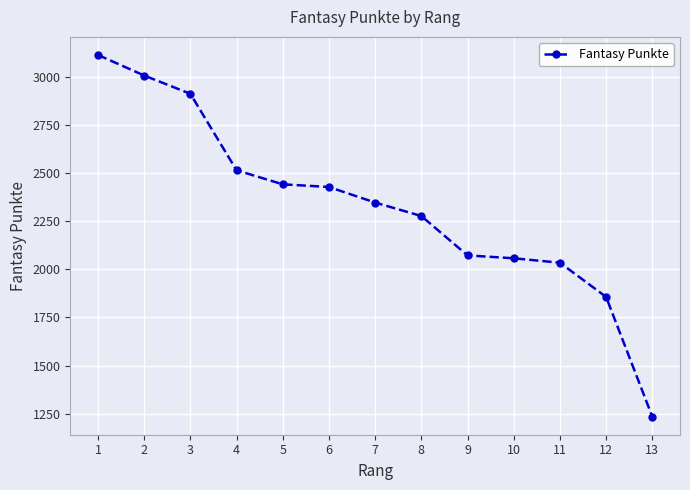

Does the chart display data point markers on the line(s)?

Yes